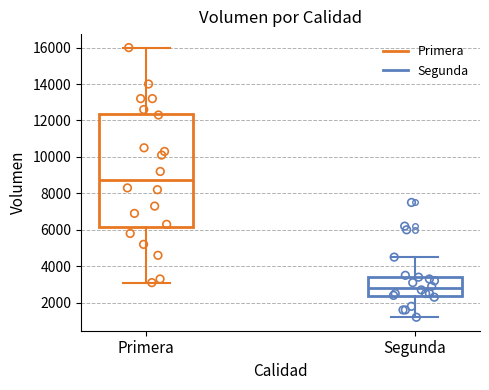

Which box has the lowest median line?

Segunda